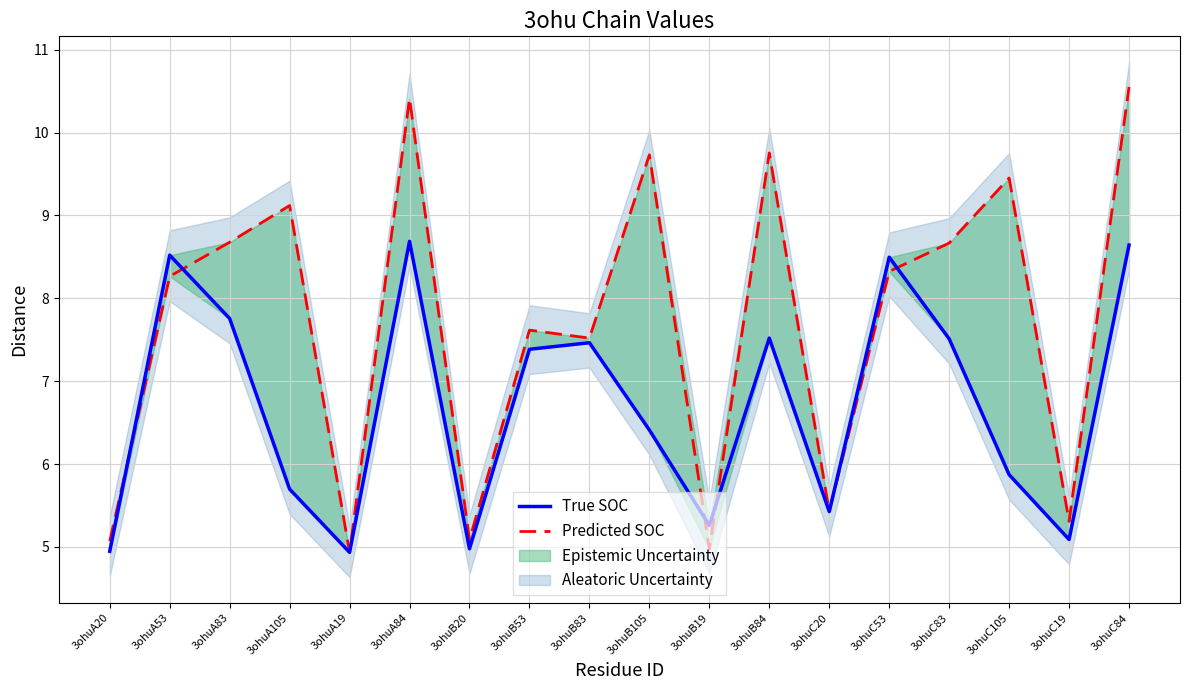

What is the total value across all series at 3ohuB20?

10.1